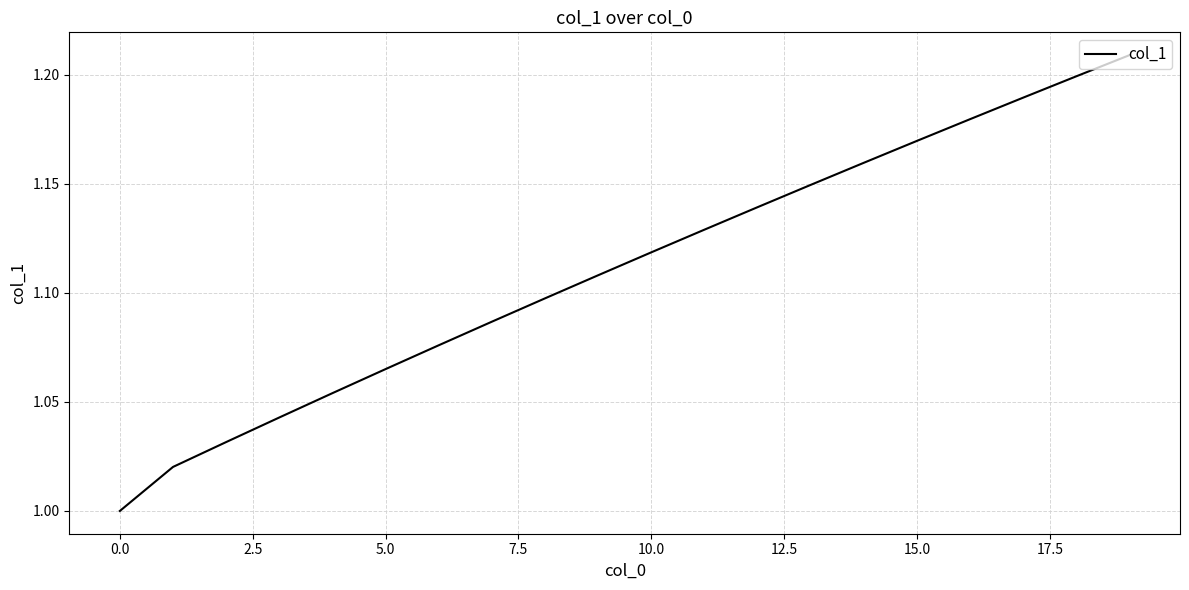

What is the ratio of the value at 0.0 to the value at 5.0?

0.9